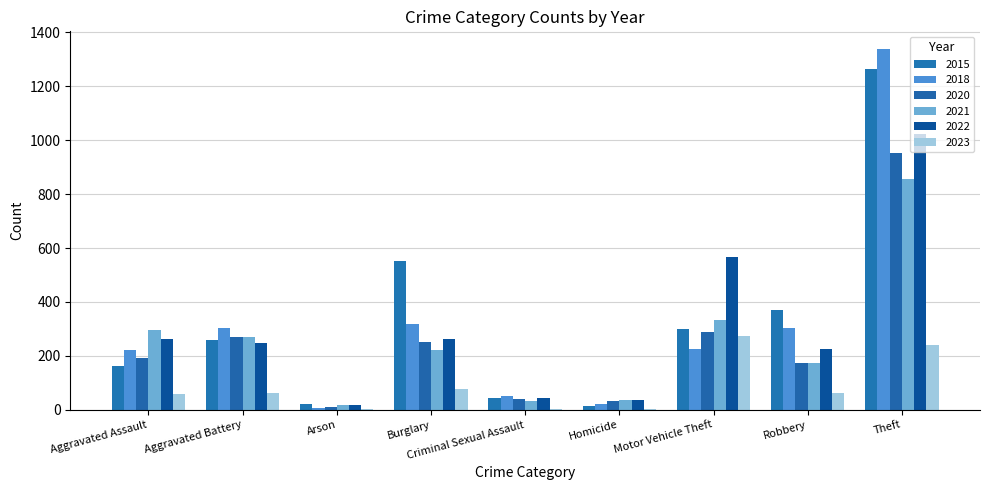

Reading right to left, what are all the values shown in this chart?

2015: 1263	372	299	13	43	552	22	260	164
2018: 1337	302	225	23	51	319	8	302	220
2020: 954	174	287	34	39	252	12	269	192
2021: 856	175	332	38	33	220	18	270	295
2022: 1023	226	567	36	44	261	16	248	264
2023: 239	64	274	2	2	77	2	61	59